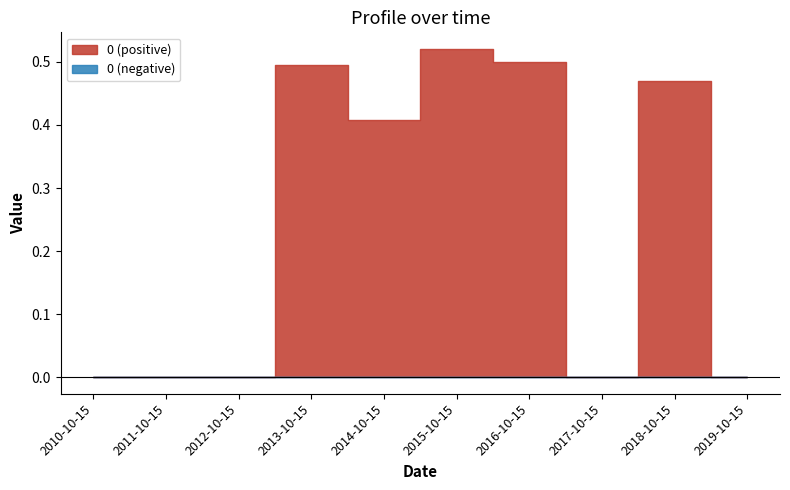

How many points are lower than both their immediate neighbors (excluding endpoints)?

2